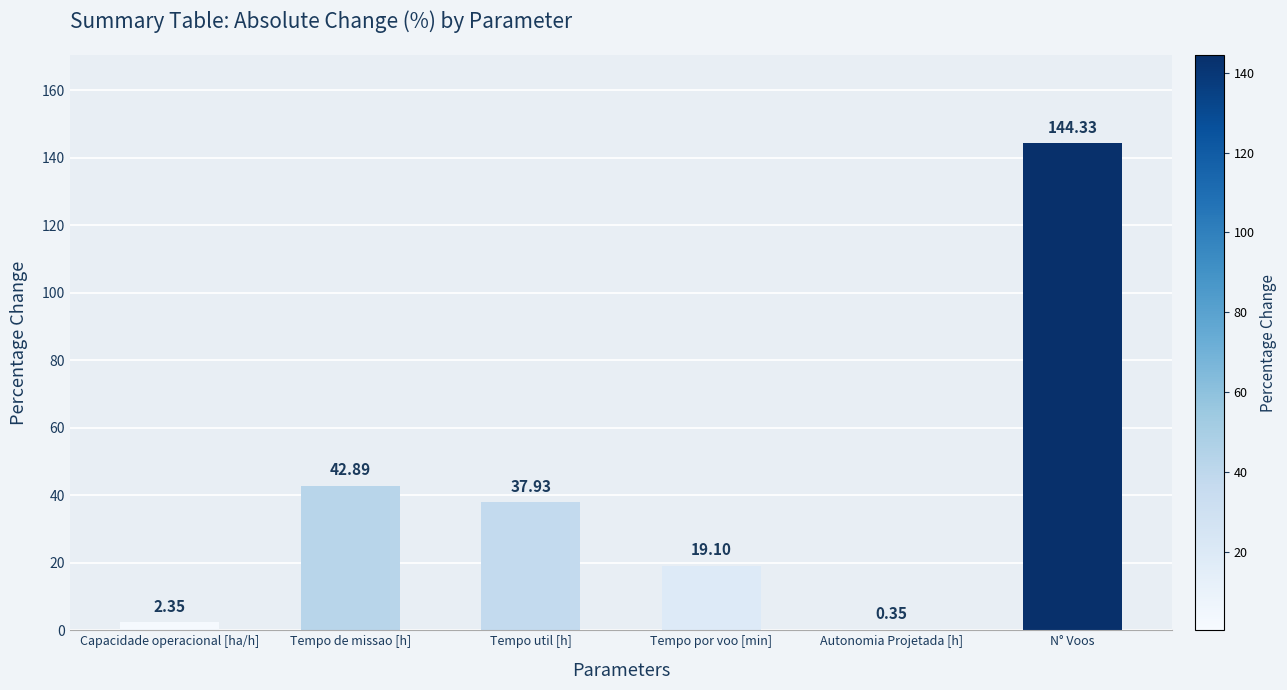

At which label does the data first exceed 37?

Tempo de missao [h]